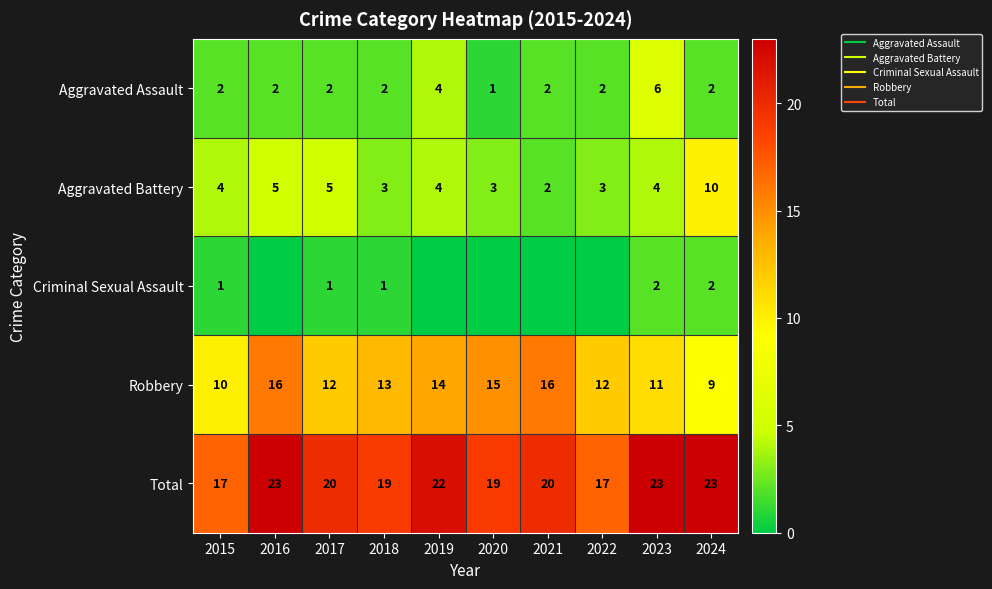

What is the sum of all Criminal Sexual Assault values?

7